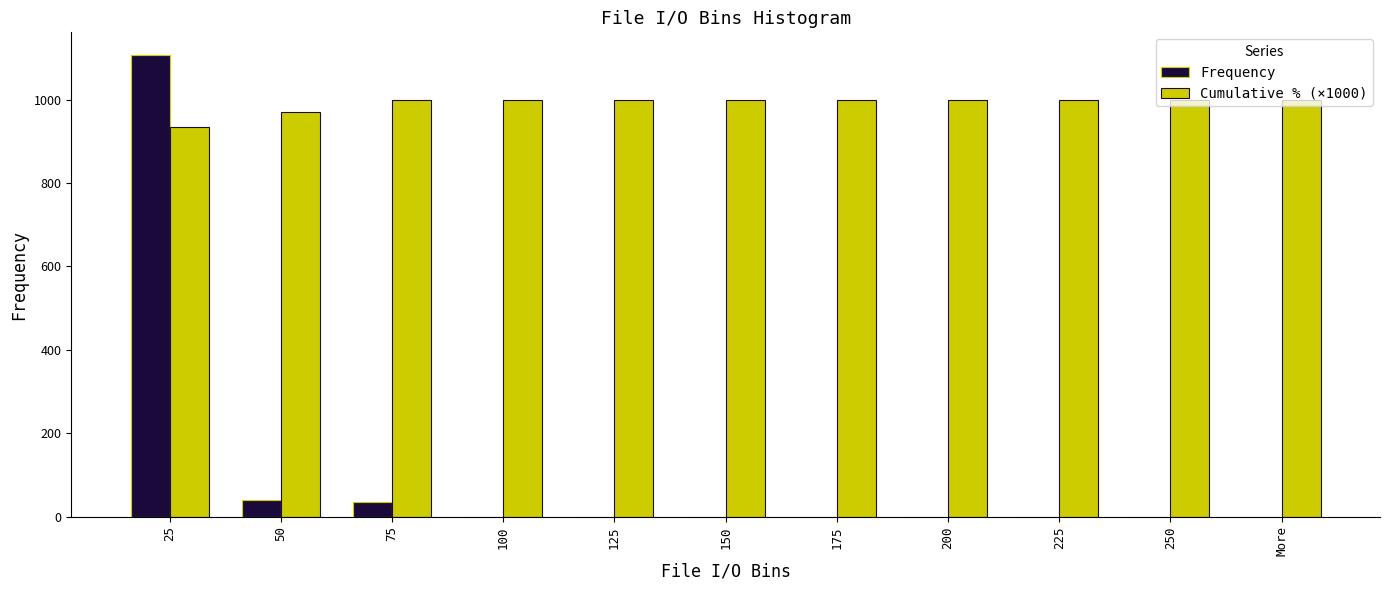

At which category does the chart reach its peak across all series?

25